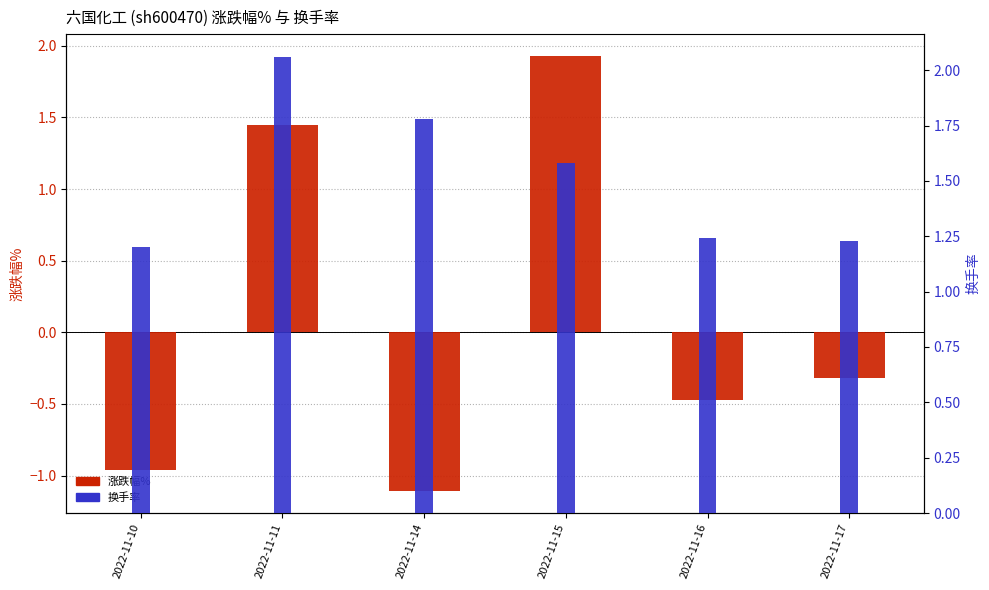

Rank the series by their average value, from highest to lowest.

换手率, 涨跌幅%